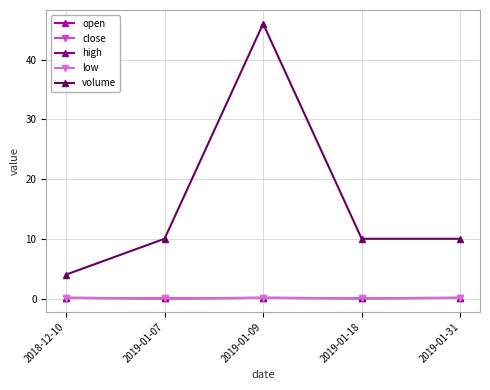

What is the value of the volume point at the 4th from the left?

10.0